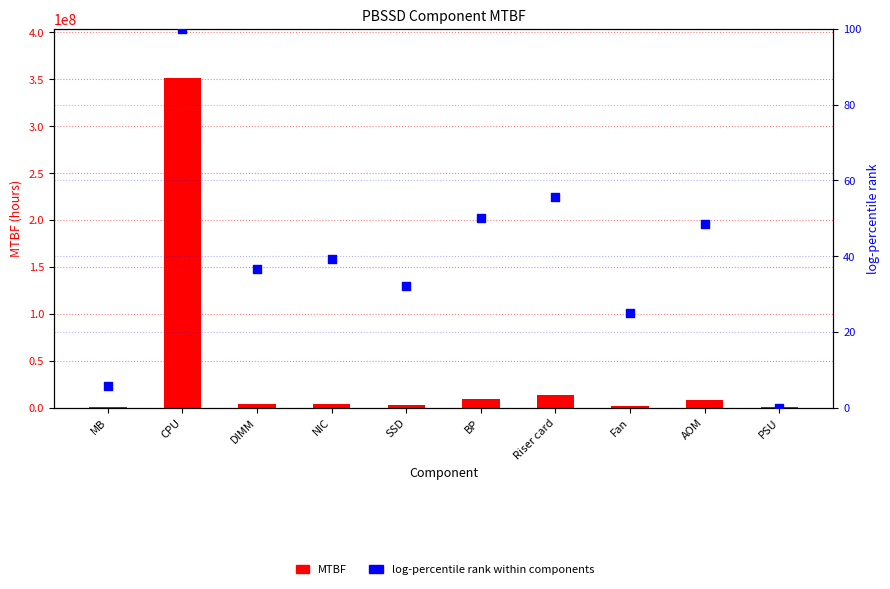

Which series contains the highest Y value?

MTBF